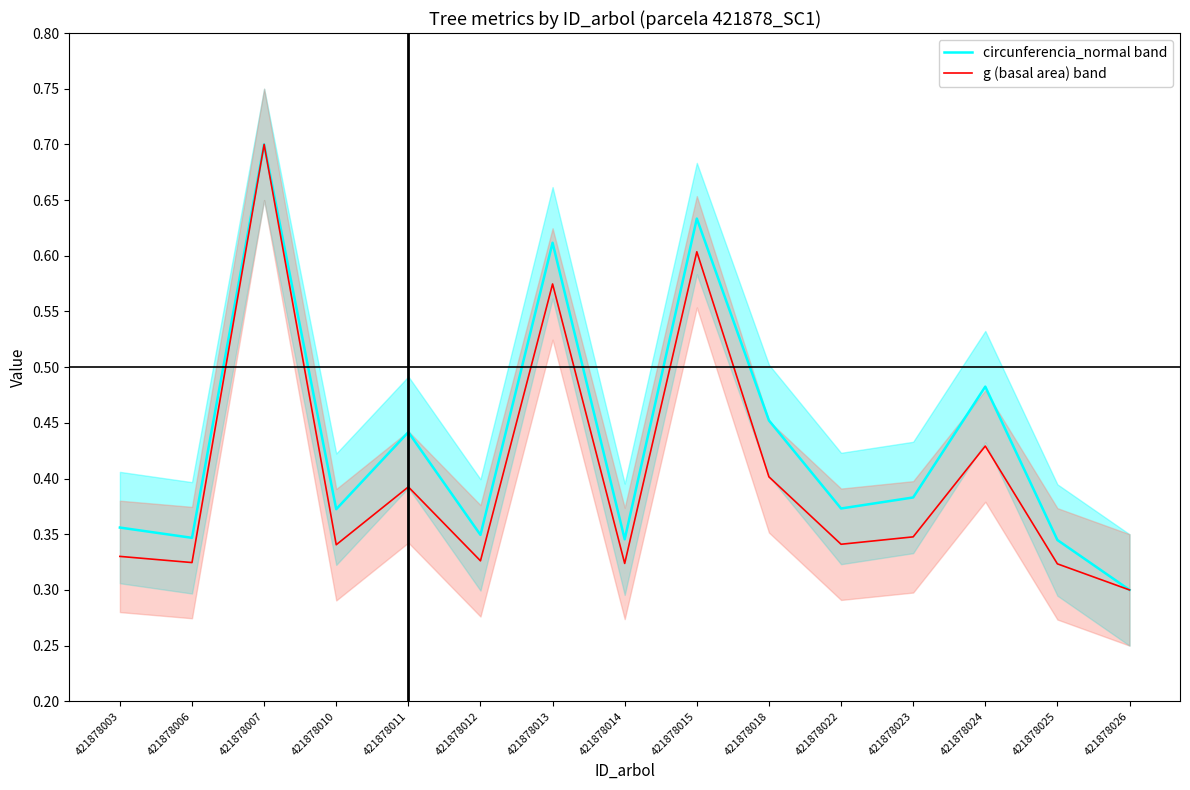

What is the sum of the g (basal area) band values at 421878006 and 421878011?

0.7